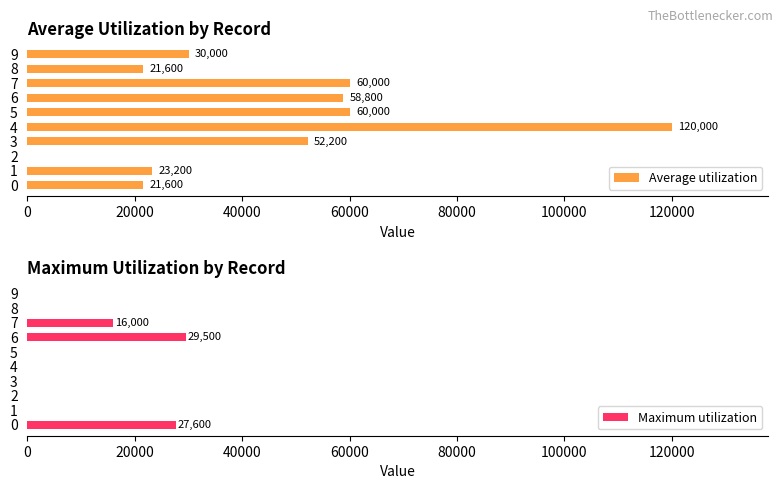

How many values in the Maximum utilization series exceed 0?

3